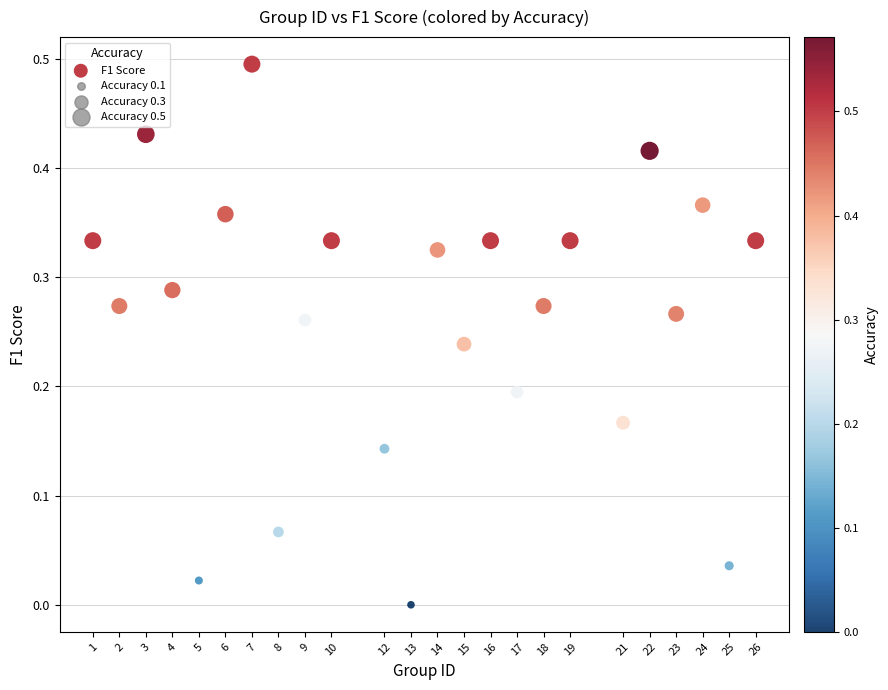

What is the range of Y values (max minus min)?

0.5